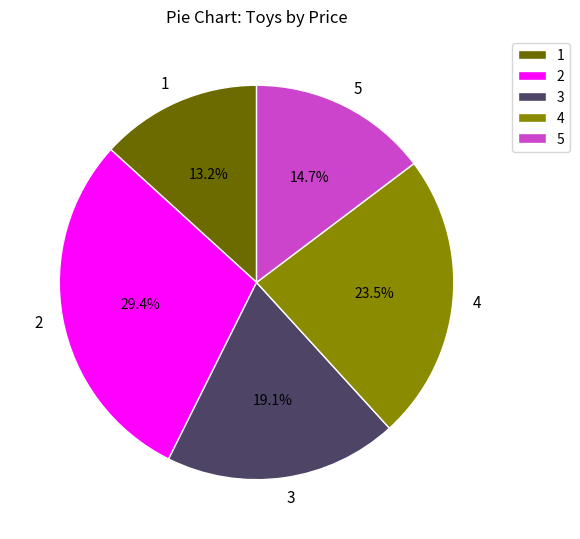

Which has a higher value, 5 or 3?

3